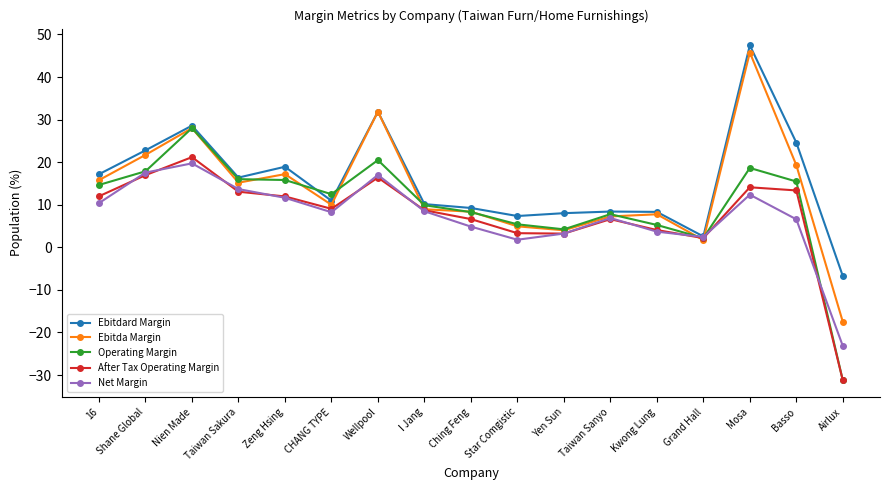

What is the label of the 4th point from the left?

Taiwan Sakura